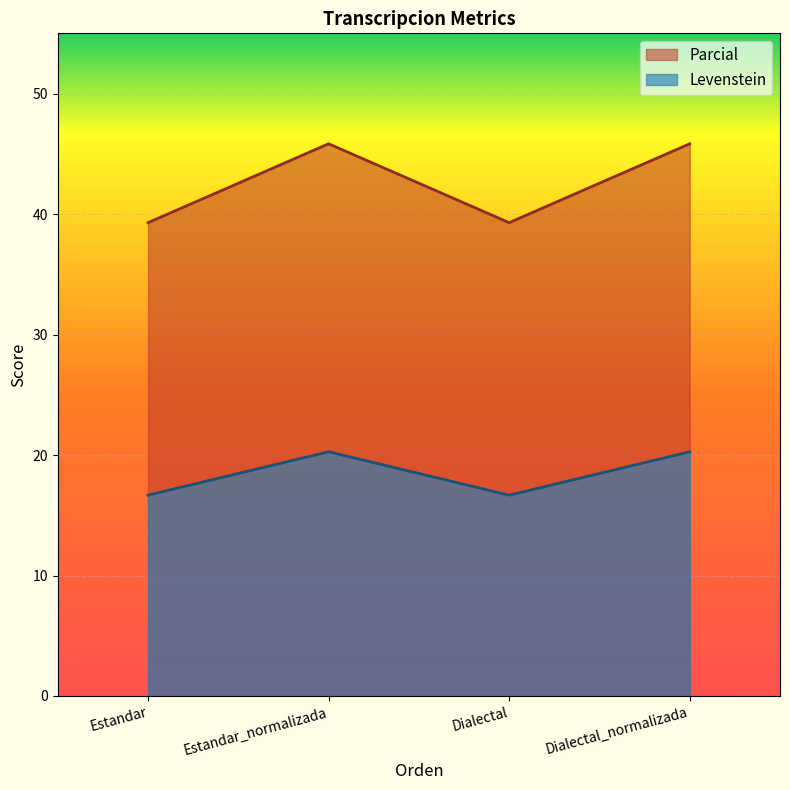

What is the sum of the Levenstein values at Dialectal_normalizada and Dialectal?

36.9